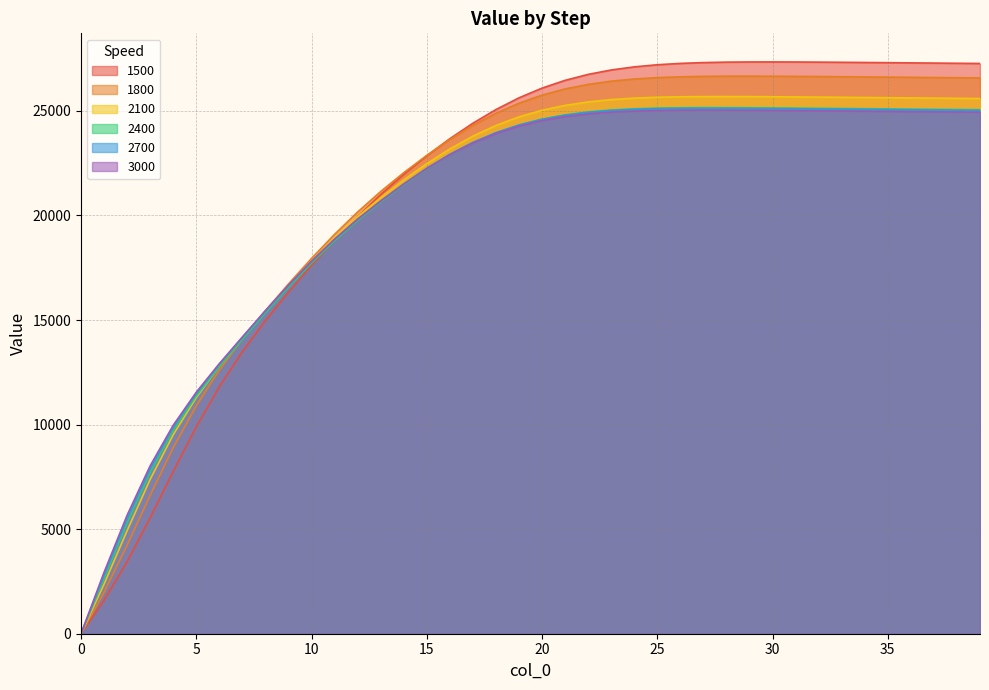

Reading left to right, list all the values displayed in this chart.

1500: 0.0	1601.4	3446.5	5549.4	7763.4	9892.9	11809.0	13486.0	14971.8	16331.9	17609.5	18817.2	19950.0	20999.7	21965.9	22855.2	23671.3	24410.6	25064.7	25625.7	26090.4	26461.3	26746.5	26957.1	27106.4	27207.5	27272.4	27311.2	27332.1	27341.0	27342.3	27338.9	27332.7	27324.8	27316.0	27306.7	27297.2	27287.5	27277.8	27268.0
1800: 0.0	1980.3	4235.7	6620.3	8894.2	10898.4	12608.4	14092.1	15443.8	16723.5	17945.3	19097.4	20166.0	21145.0	22043.9	22872.8	23630.0	24304.7	24885.9	25368.4	25753.8	26049.6	26267.6	26421.5	26525.1	26591.2	26630.4	26651.2	26659.9	26660.9	26657.2	26650.8	26642.8	26633.9	26624.6	26615.0	26605.3	26595.6	26585.8	26576.0
2100: 0.0	2369.9	4928.4	7380.2	9515.0	11291.5	12791.2	14134.5	15416.1	16656.8	17837.3	18934.7	19939.3	20852.7	21697.0	22478.0	23182.0	23793.6	24304.5	24714.6	25030.6	25264.1	25429.1	25540.3	25611.2	25653.3	25675.8	25685.4	25686.8	25683.3	25677.0	25669.0	25660.1	25650.8	25641.2	25631.5	25621.8	25612.0	25602.2	25592.4
2400: 0.0	2640.5	5307.5	7712.2	9723.1	11370.6	12777.6	14072.9	15338.3	16565.2	17722.6	18789.0	19759.8	20640.9	21462.1	22220.7	22896.1	23473.8	23948.2	24322.4	24605.3	24810.1	24951.6	25044.5	25101.8	25134.4	25150.4	25155.8	25154.6	25149.6	25142.3	25133.8	25124.7	25115.2	25105.5	25095.8	25086.0	25076.3	25066.5	25056.7
2700: 0.0	2804.6	5513.0	7900.2	9875.6	11489.9	12875.3	14160.9	15423.8	16647.2	17798.0	18855.9	19817.9	20690.7	21506.6	22259.3	22927.1	23495.6	23960.6	24325.5	24600.1	24797.7	24933.4	25021.9	25076.1	25106.4	25120.9	25125.3	25123.6	25118.2	25110.7	25102.1	25092.9	25083.4	25073.7	25064.0	25054.2	25044.4	25034.6	25024.8
3000: 0.0	2940.1	5669.7	8031.8	9969.5	11550.9	12915.8	14192.7	15453.9	16673.5	17817.5	18866.7	19820.0	20684.6	21495.3	22242.2	22902.1	23461.4	23916.8	24272.6	24538.8	24729.4	24859.5	24943.7	24994.7	25022.9	25036.0	25039.5	25037.2	25031.5	25023.8	25015.1	25005.9	24996.4	24986.7	24976.9	24967.2	24957.4	24947.6	24937.8